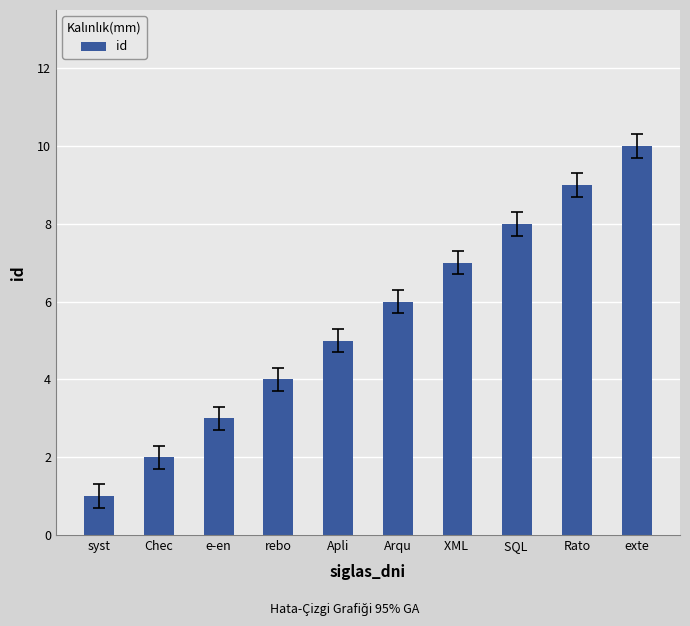

Reading left to right, transcribe all the data shown in this chart.

syst=1	Chec=2	e-en=3	rebo=4	Apli=5	Arqu=6	XML =7	SQL =8	Rato=9	exte=10